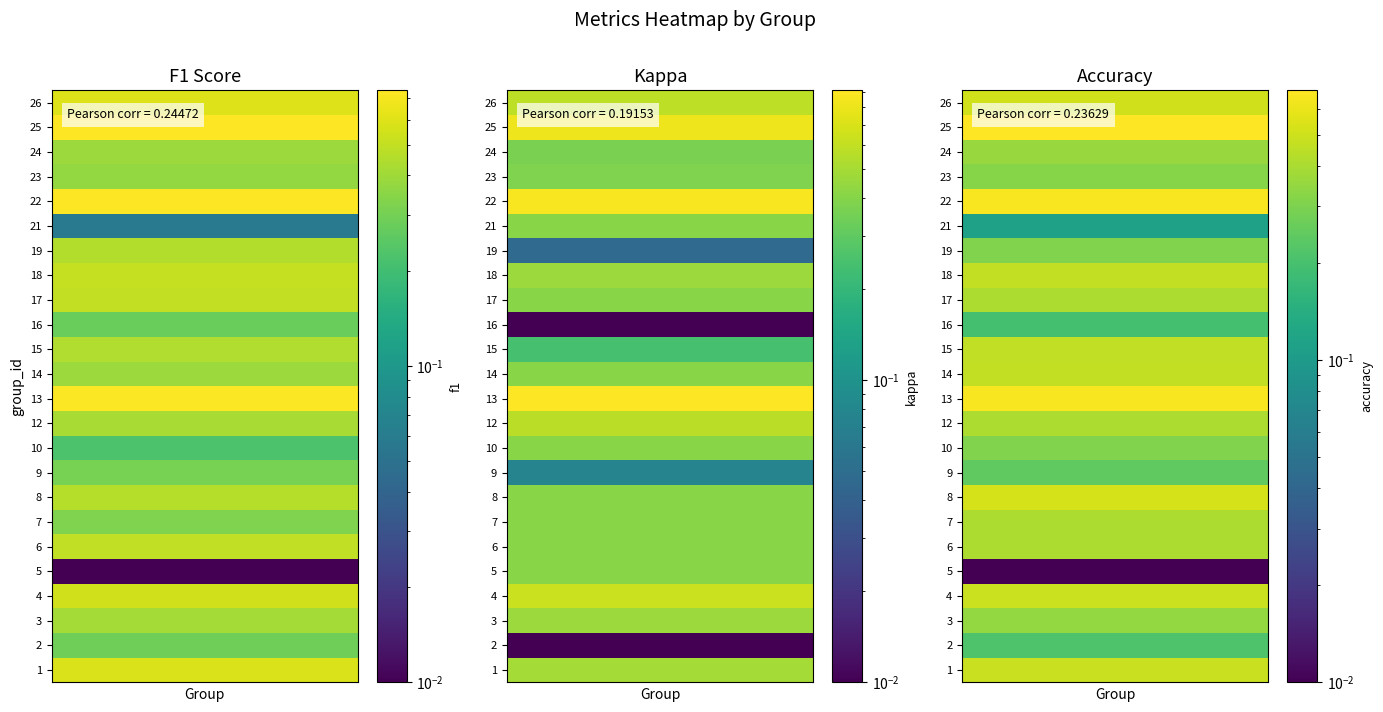

Is the value of 22 at 1 greater than the value of 26 at 1?

Yes